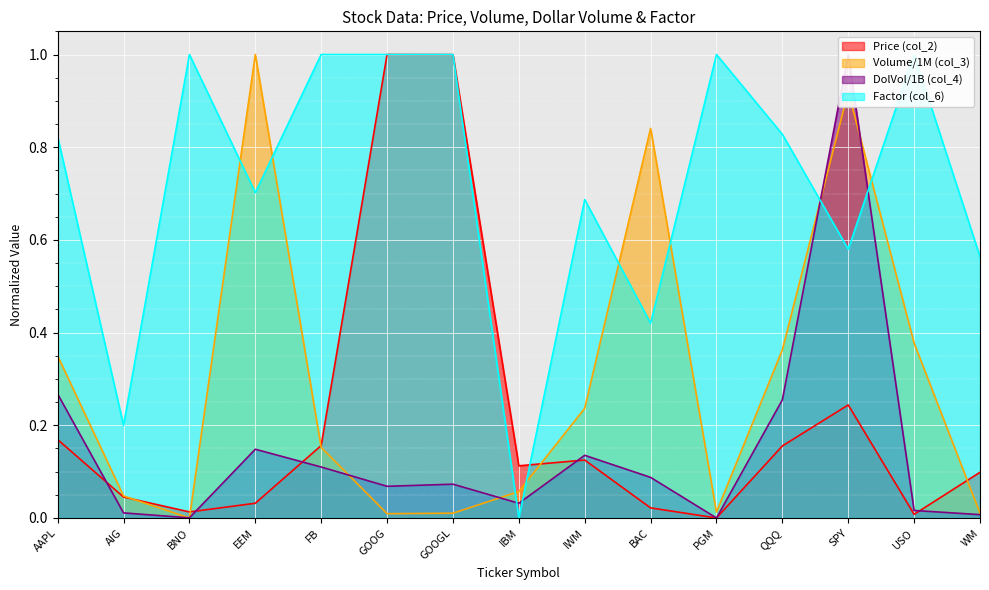

How many lines are shown in the chart?

4